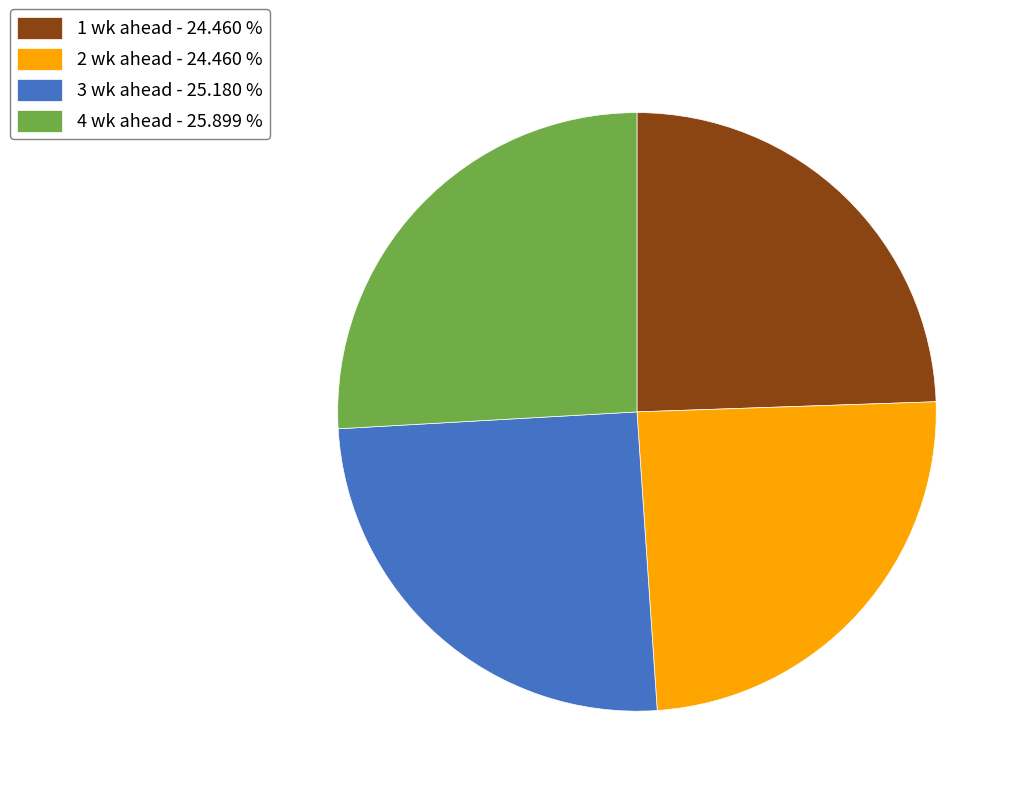

Which slice is the largest?

4 wk ahead